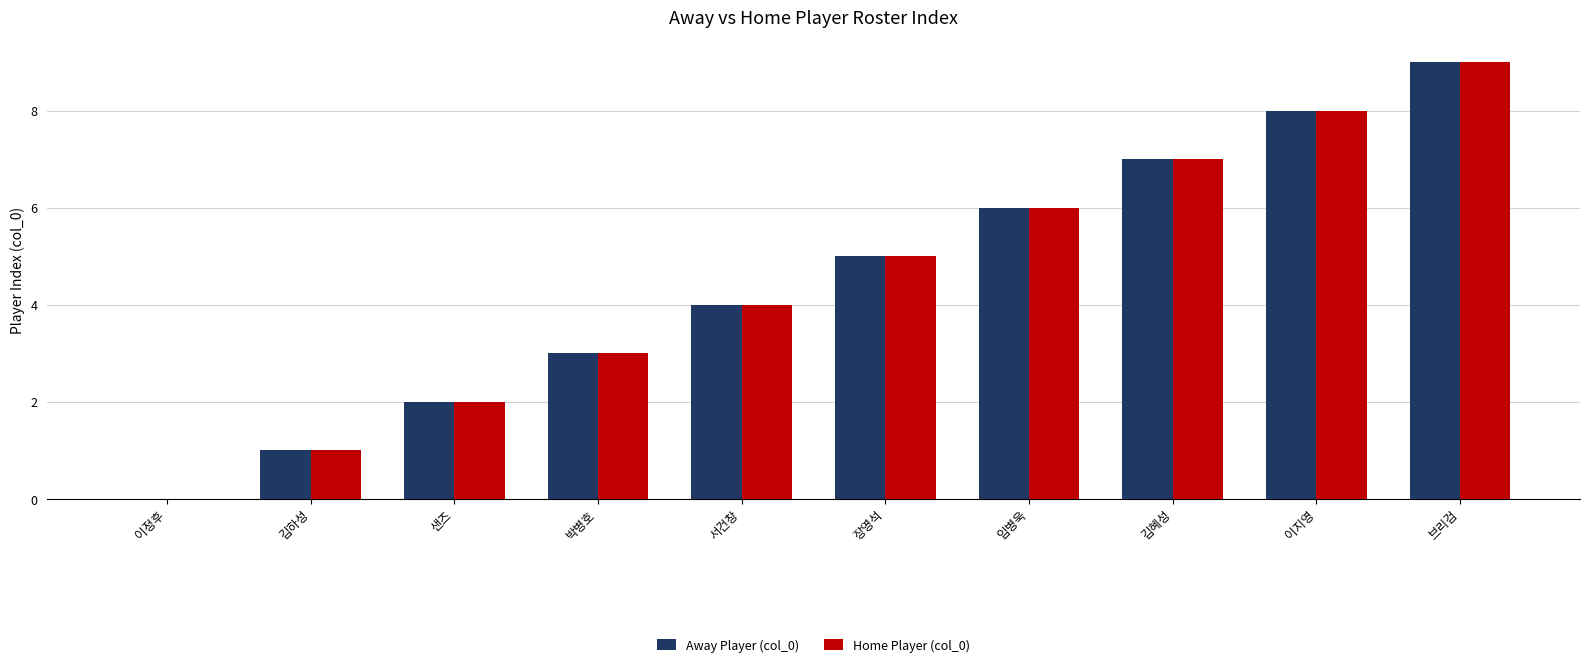

How many categories are shown in the chart?

10